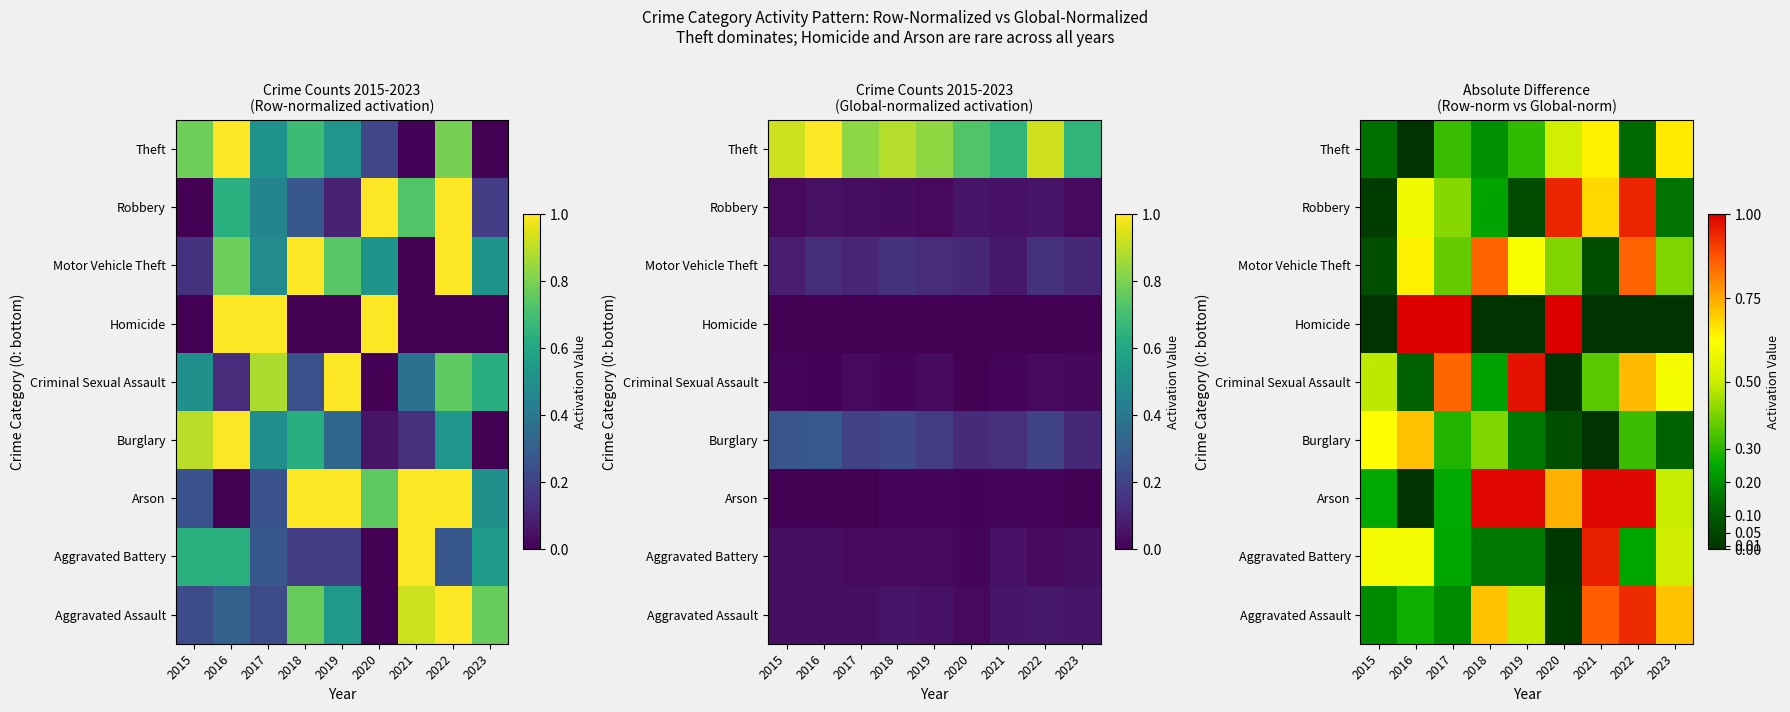

Is the value of Motor Vehicle Theft at 2016 greater than the value of Burglary at 2015?

Yes